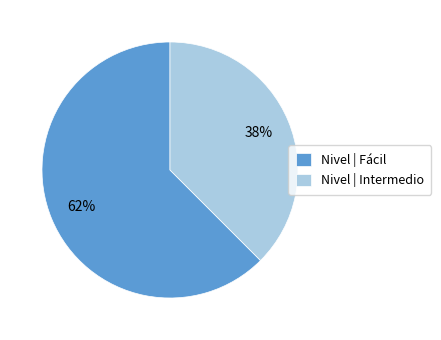

The Nivel | Fácil slice represents 62% of the pie. True or false?

True